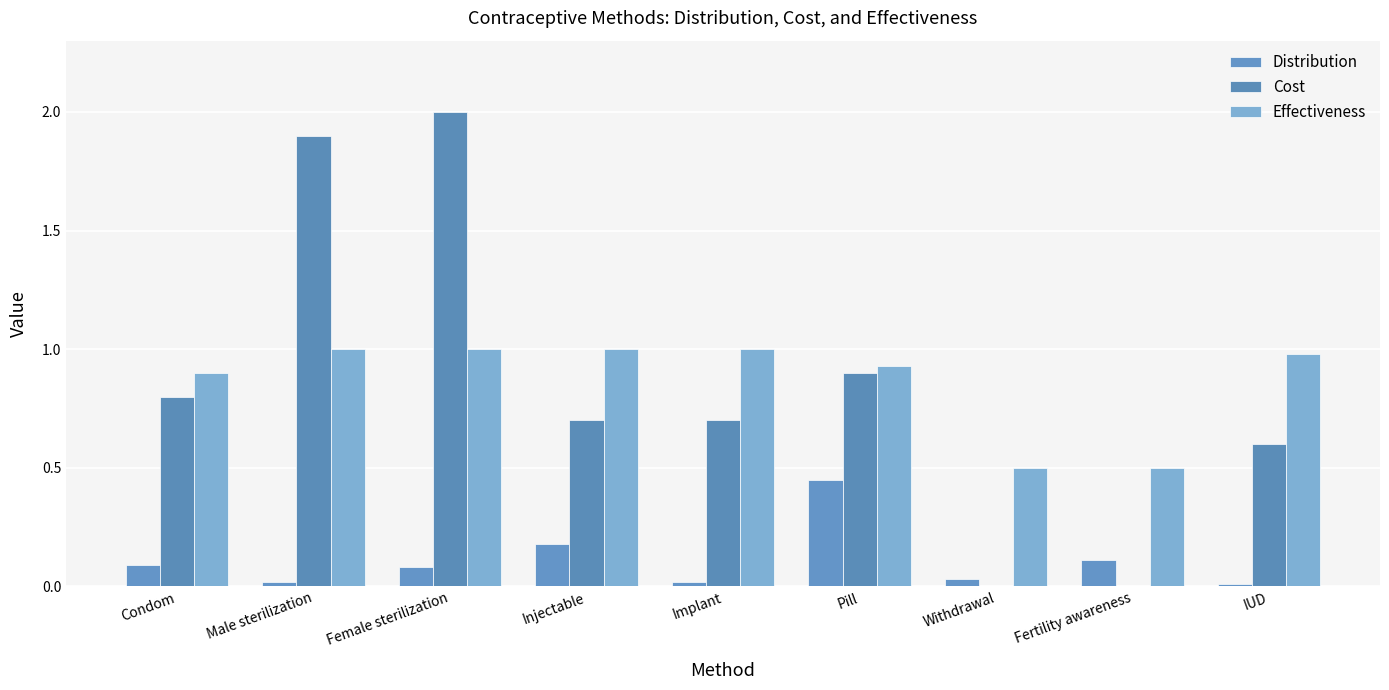

What is the highest value of the Cost series?

2.0